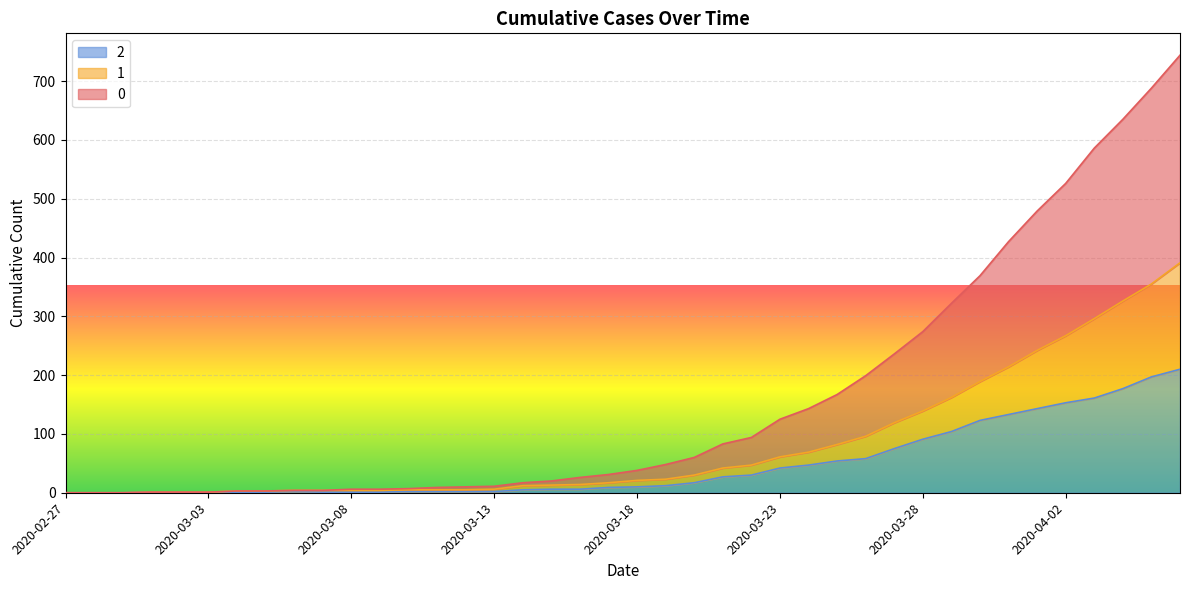

Is it true that 2 equals 17 at 2020-03-20?

True